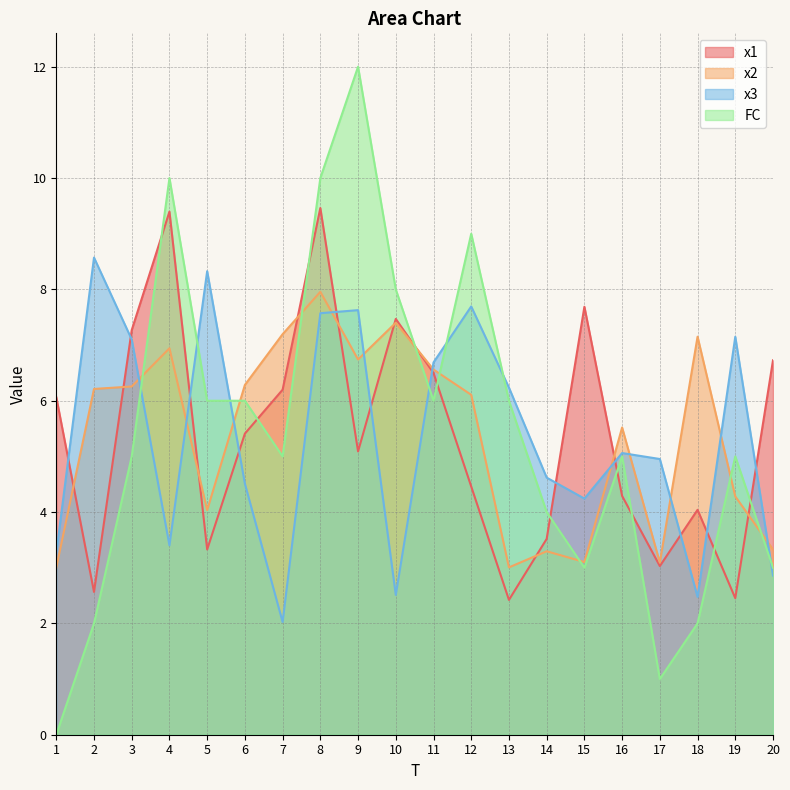

The value of x2 at 4 is 10.6. True or false?

False